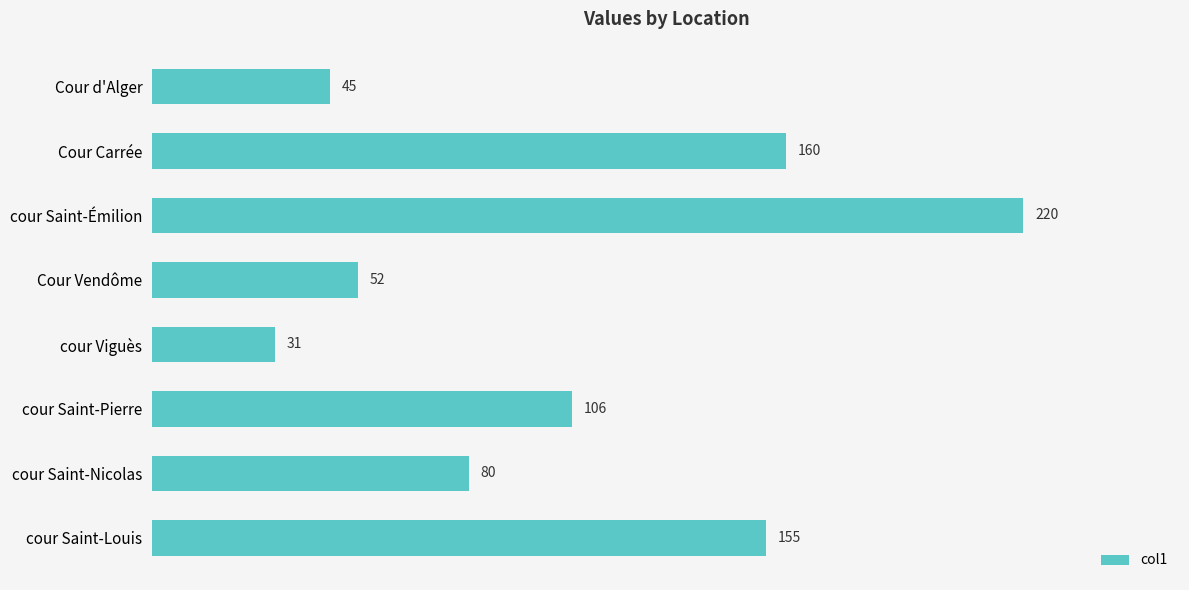

List the labels in order of value, smallest first.

cour Viguès, Cour d'Alger, Cour Vendôme, cour Saint-Nicolas, cour Saint-Pierre, cour Saint-Louis, Cour Carrée, cour Saint-Émilion